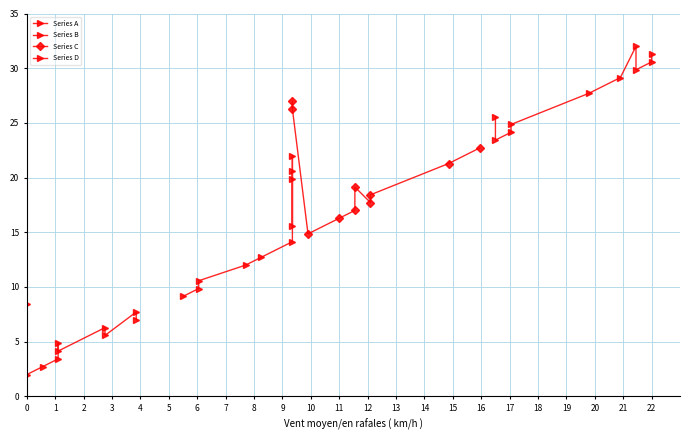

What are all the series names shown in the legend?

Series A, Series B, Series C, Series D